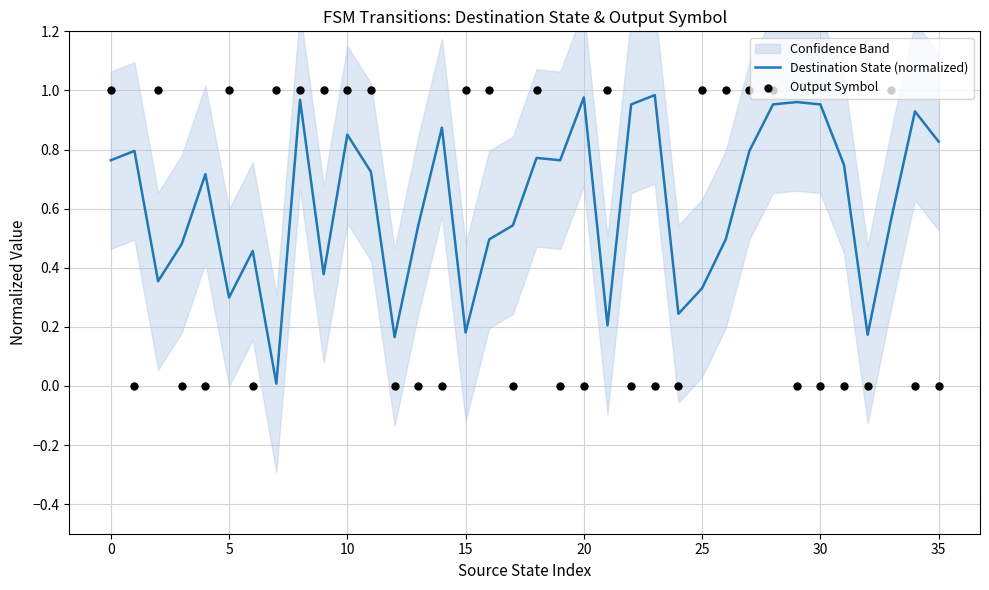

What is the total value across all series at 31?

0.7